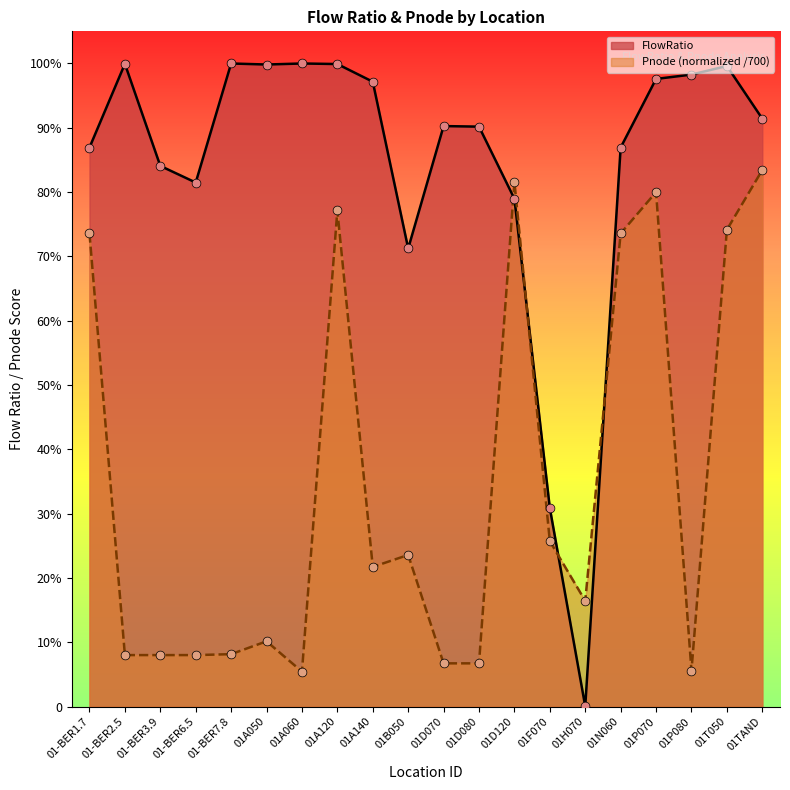

At which category is the sum across all series the highest?

01P070